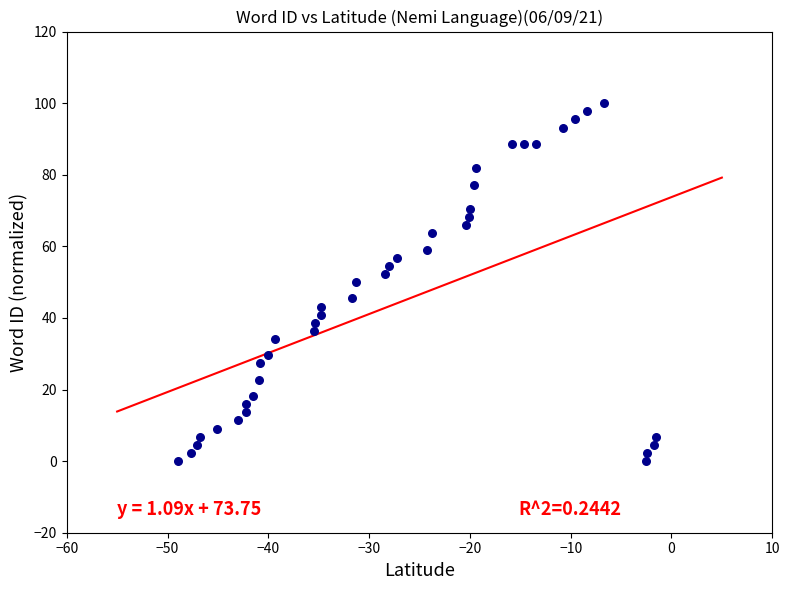

What is the range of Y values (max minus min)?

100.0